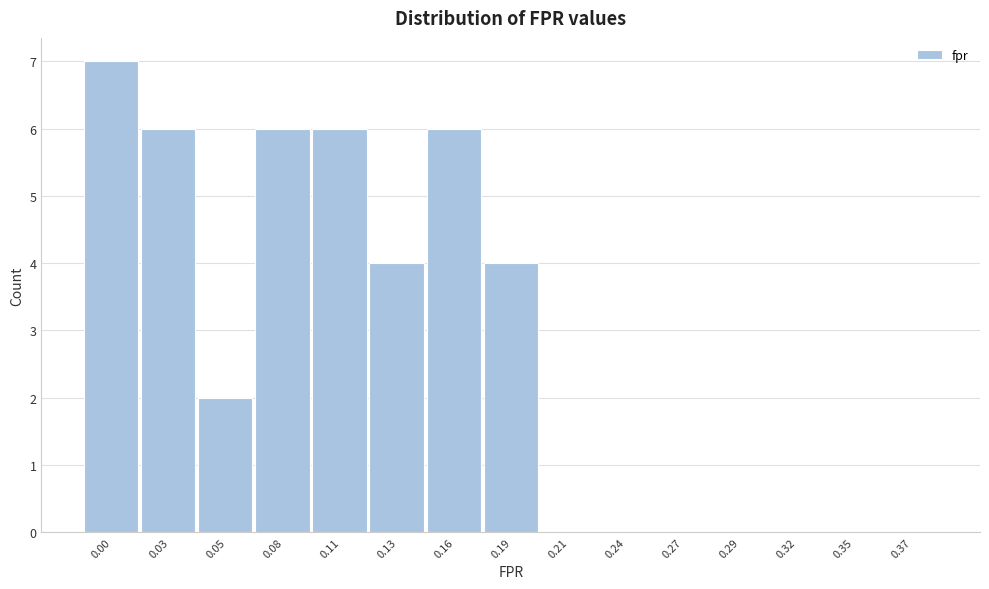

Reading left to right, what are all the values shown in this chart?

0.00=7	0.03=6	0.05=2	0.08=6	0.11=6	0.13=4	0.16=6	0.19=4	0.21=0	0.24=0	0.27=0	0.29=0	0.32=0	0.35=0	0.37=0